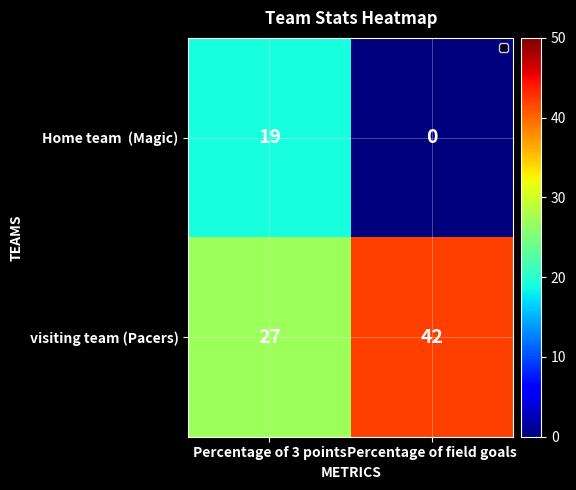

Rank the categories by visiting team (Pacers) value from highest to lowest.

Percentage of field goals, Percentage of 3 points